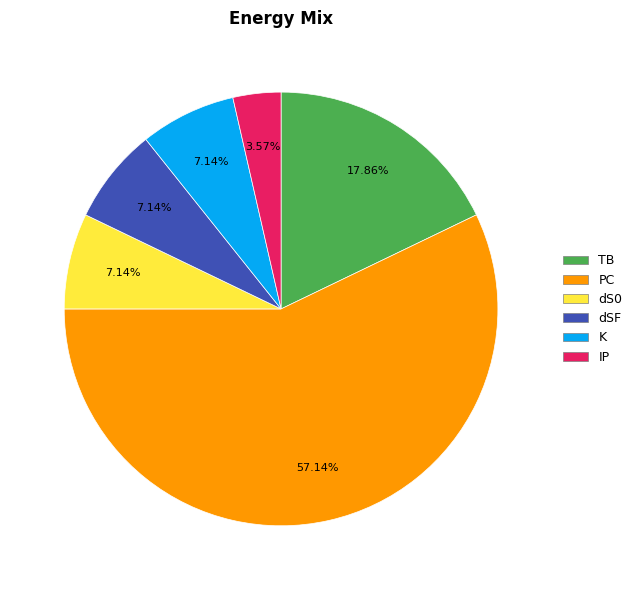

What is the majority slice?

PC